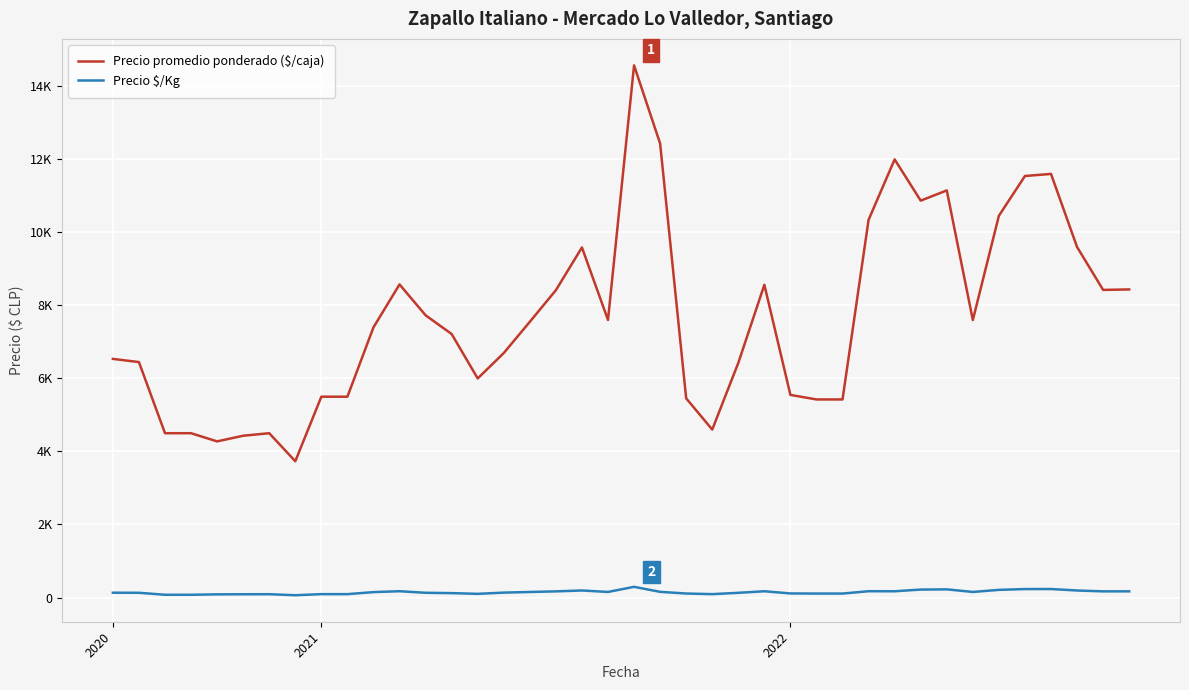

Rank the series by their average value, from highest to lowest.

Precio promedio ponderado ($/caja), Precio $/Kg